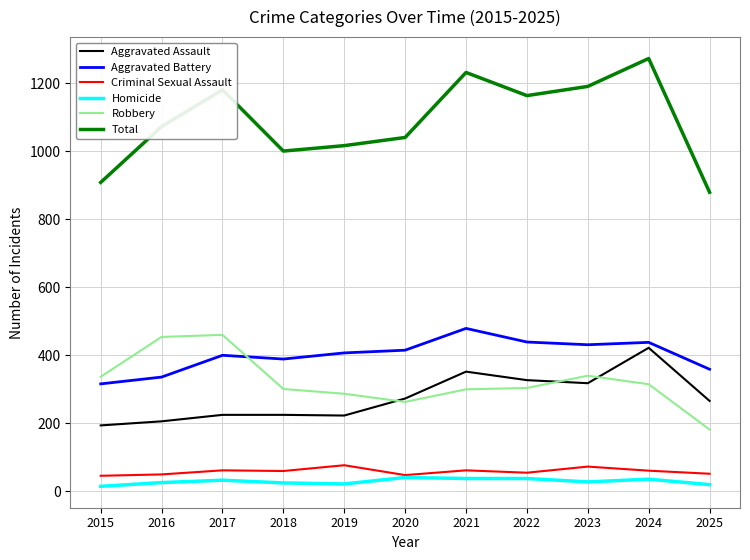

Rank the series by their maximum value, from lowest to highest.

Homicide, Criminal Sexual Assault, Aggravated Assault, Robbery, Aggravated Battery, Total